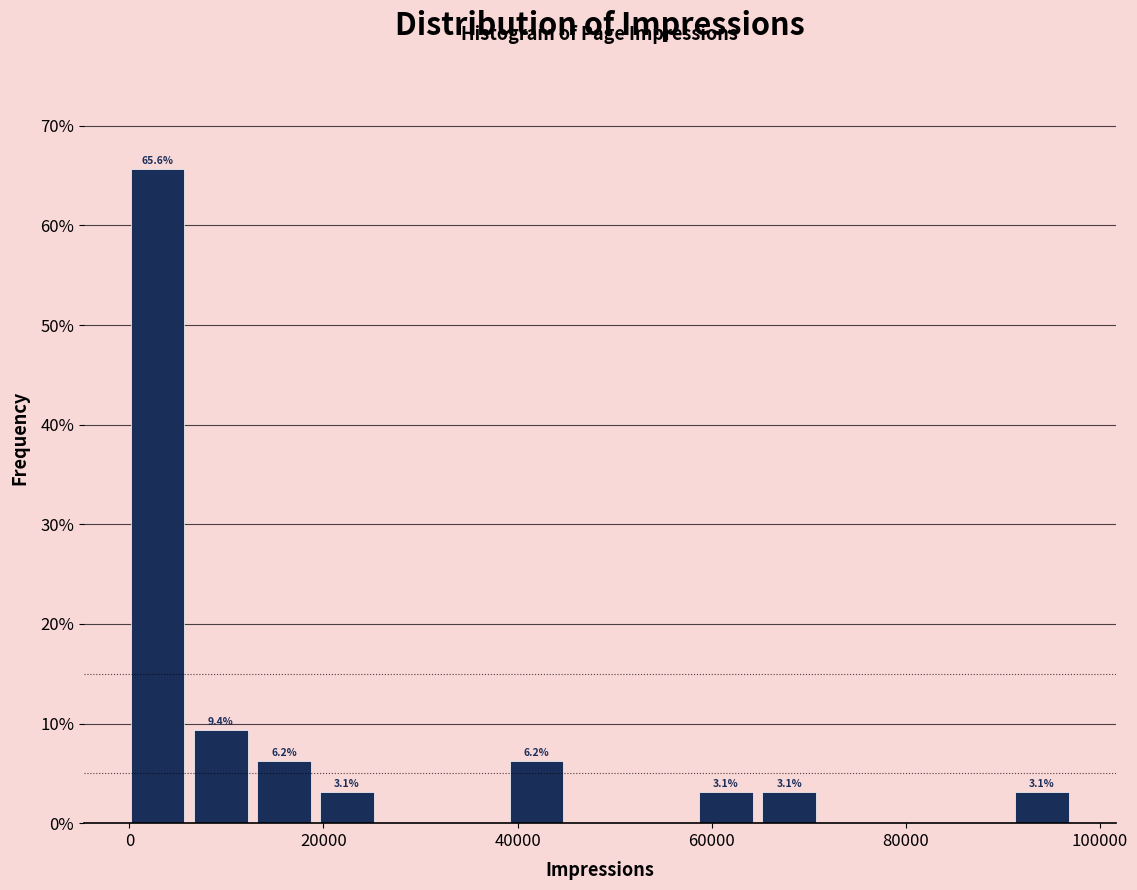

Around what value on the x-axis is the tallest bar? Give the approximate position of its centre, as read against the axis.

2000